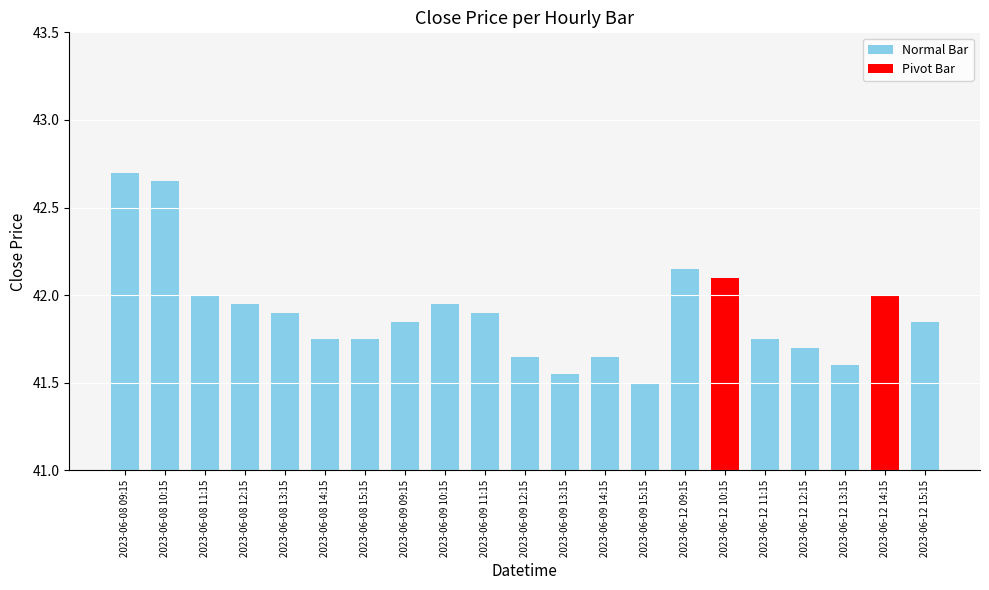

Which category has the highest value across all series?

2023-06-08 09:15